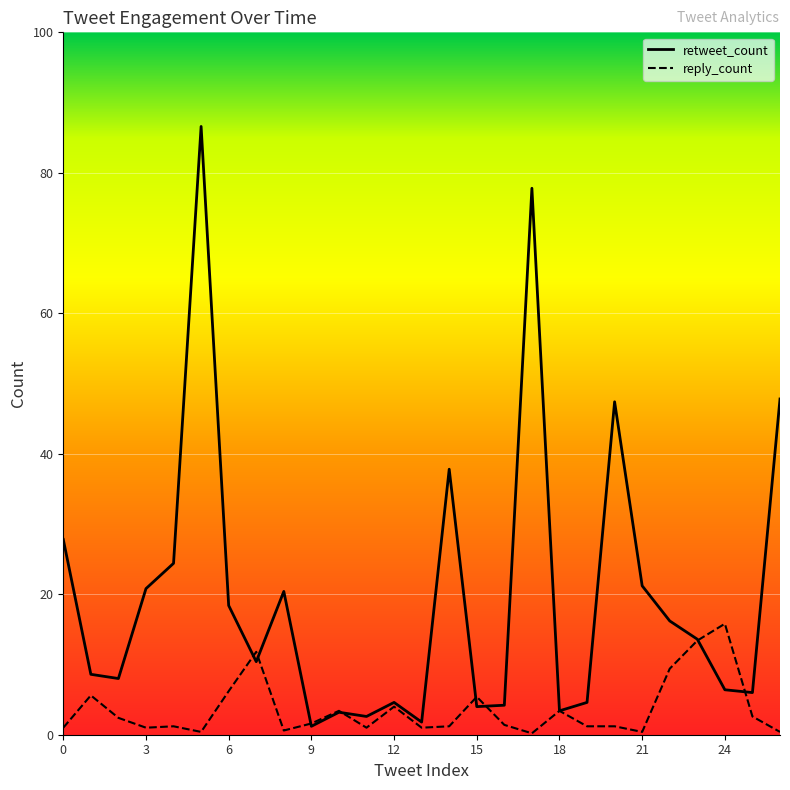

Which series changed the most between 2 and 11?

retweet_count